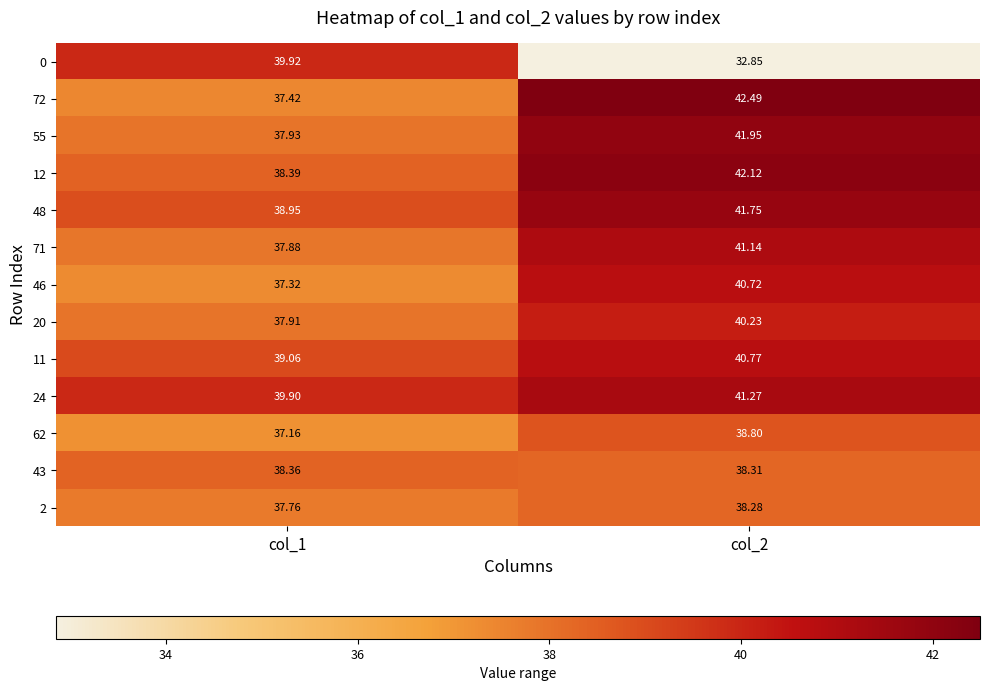

Count the number of data series in this chart.

13